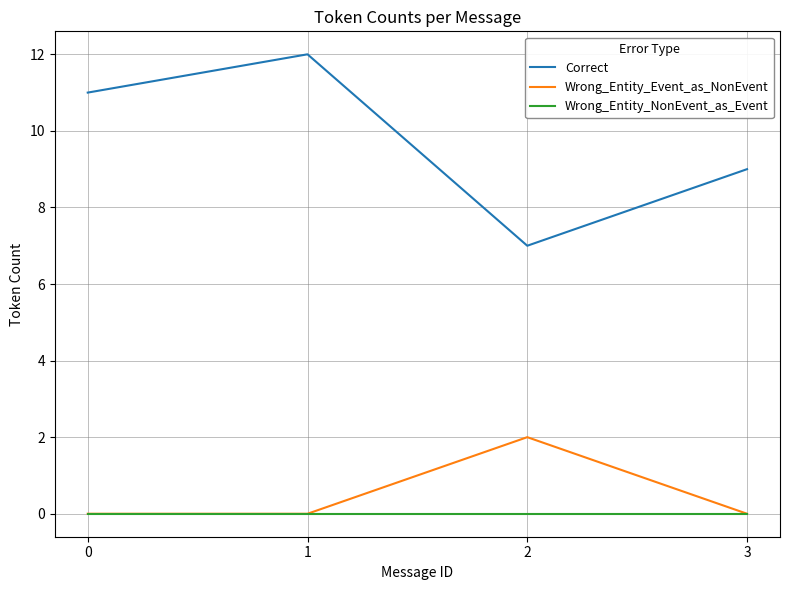

True or false: Correct and Wrong_Entity_NonEvent_as_Event intersect in this chart.

False